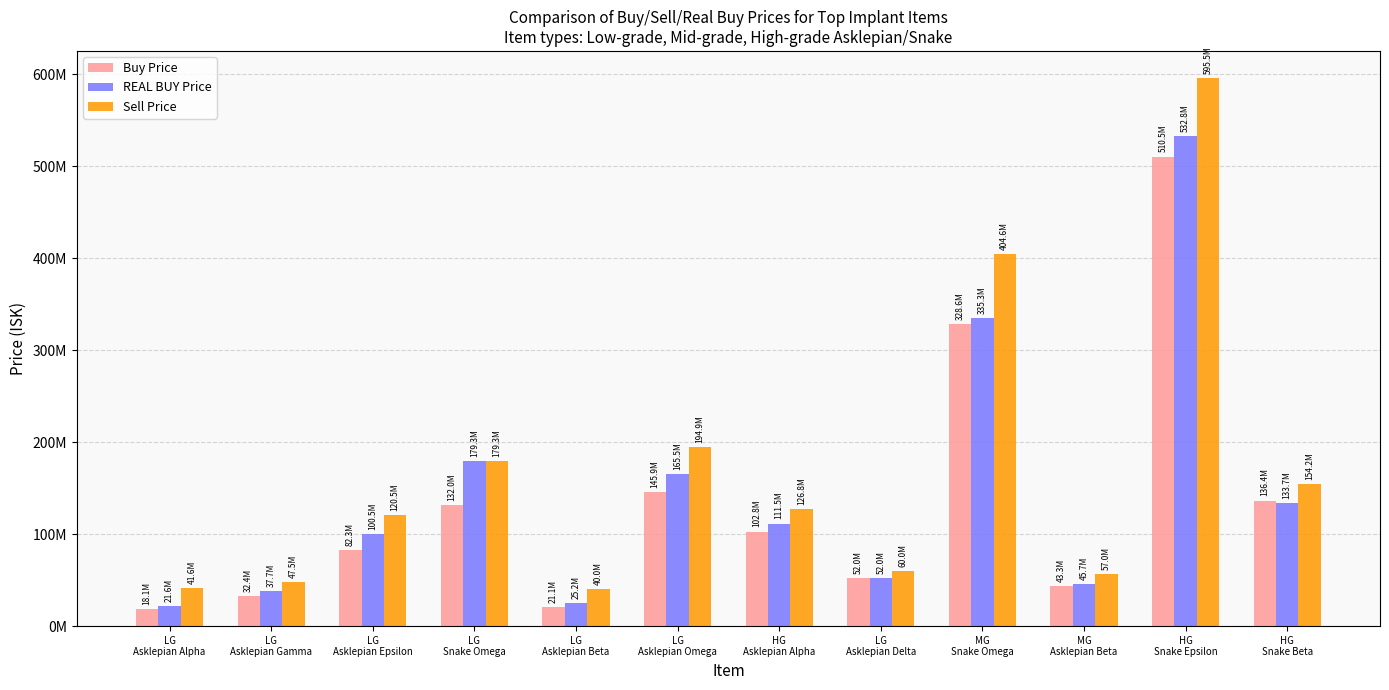

Where does the Sell Price series first go above 126800000?

LG
Snake Omega